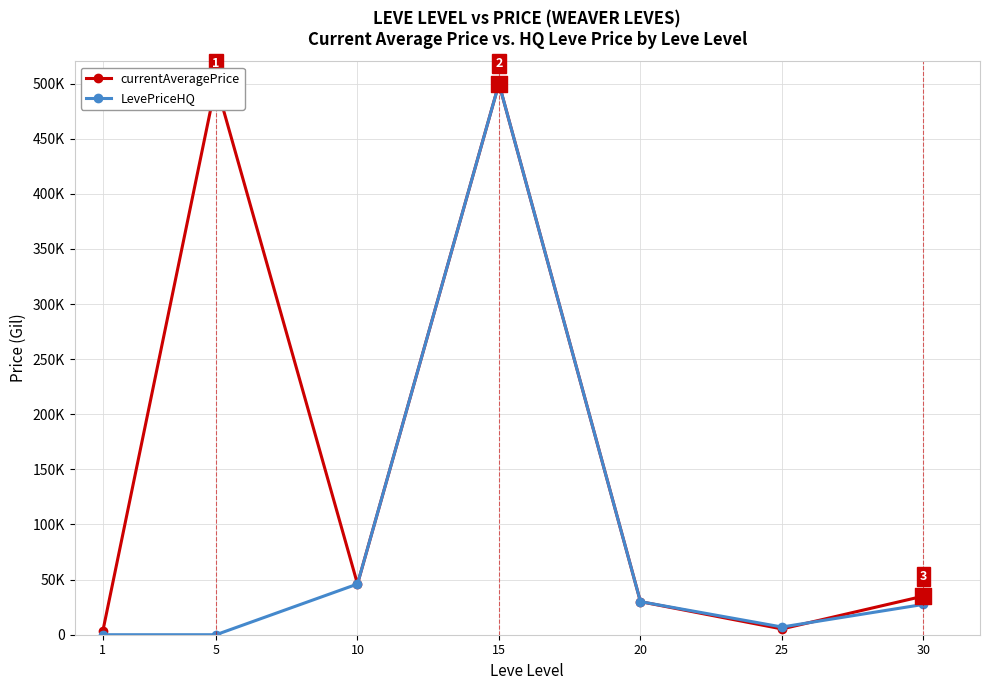

Is the value of currentAveragePrice at 30 greater than the value of LevePriceHQ at 25?

Yes